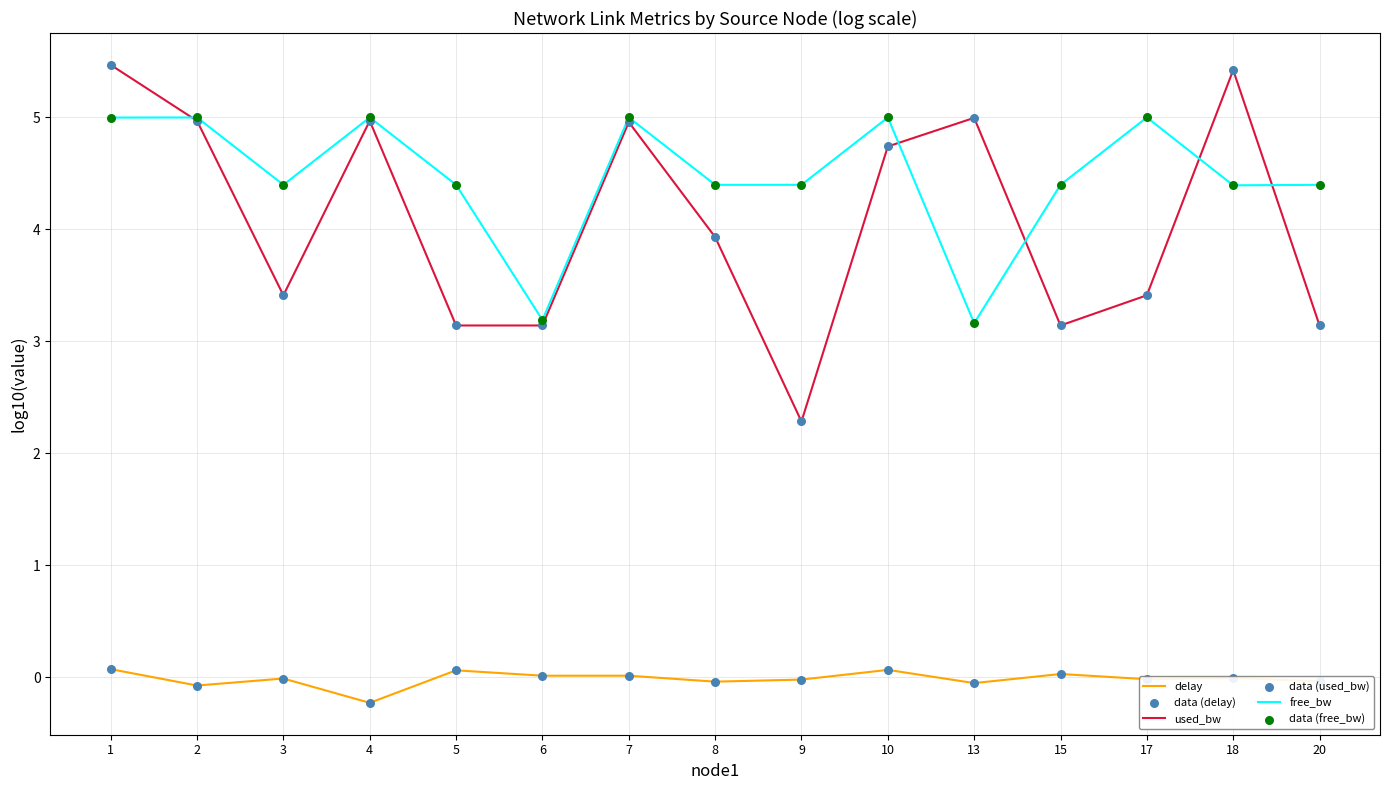

What is the total value across all series at 20?

7.5